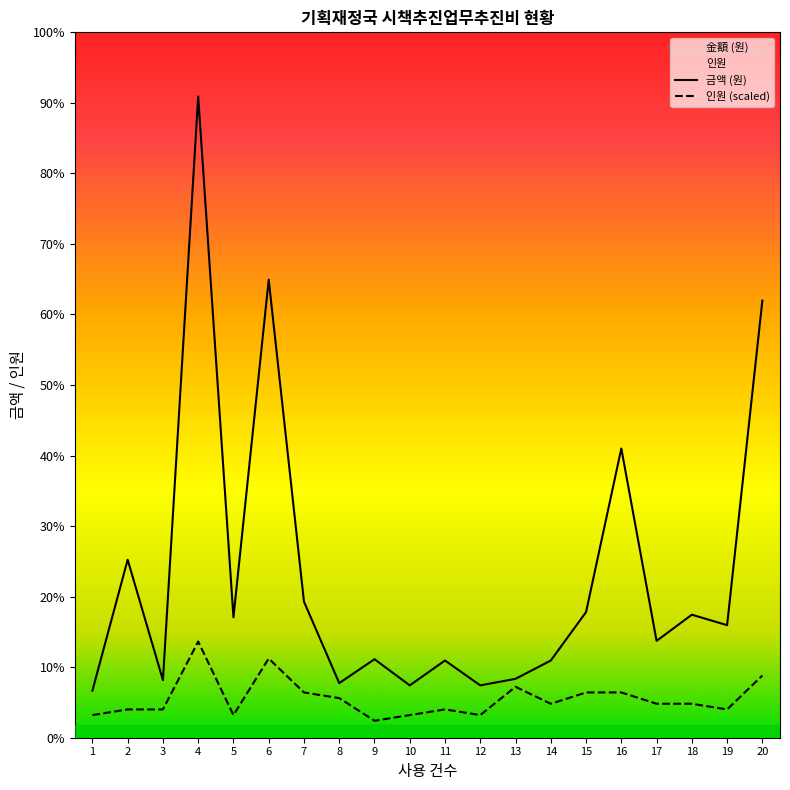

Reading left to right, what are all the values shown in this chart?

금액 (원): 1=36000.0	2=136000.0	3=44000.0	4=490000.0	5=92000.0	6=350000.0	7=104000.0	8=41720.0	9=60000.0	10=40000.0	11=59000.0	12=40000.0	13=45000.0	14=59000.0	15=96000.0	16=221000.0	17=74000.0	18=94000.0	19=86000.0	20=334000.0
인원: 1=17294.1	2=21617.6	3=21617.6	4=73500.0	5=17294.1	6=60529.4	7=34588.2	8=30264.7	9=12970.6	10=17294.1	11=21617.6	12=17294.1	13=38911.8	14=25941.2	15=34588.2	16=34588.2	17=25941.2	18=25941.2	19=21617.6	20=47558.8